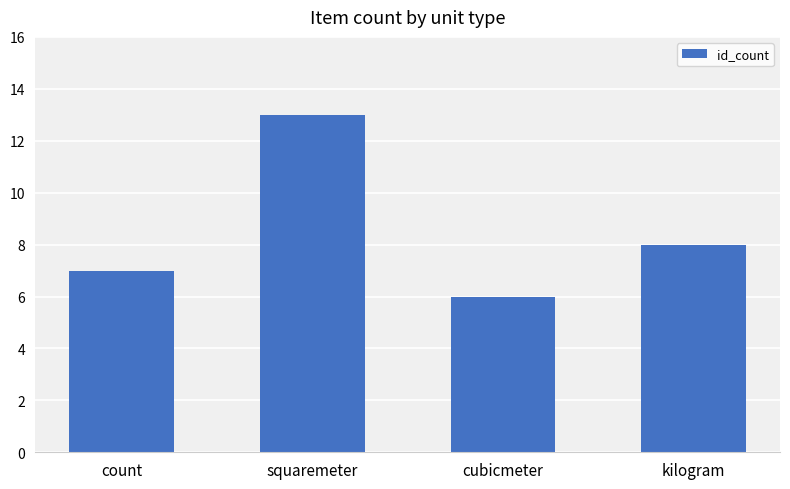

What is the minimum value shown in the chart?

6